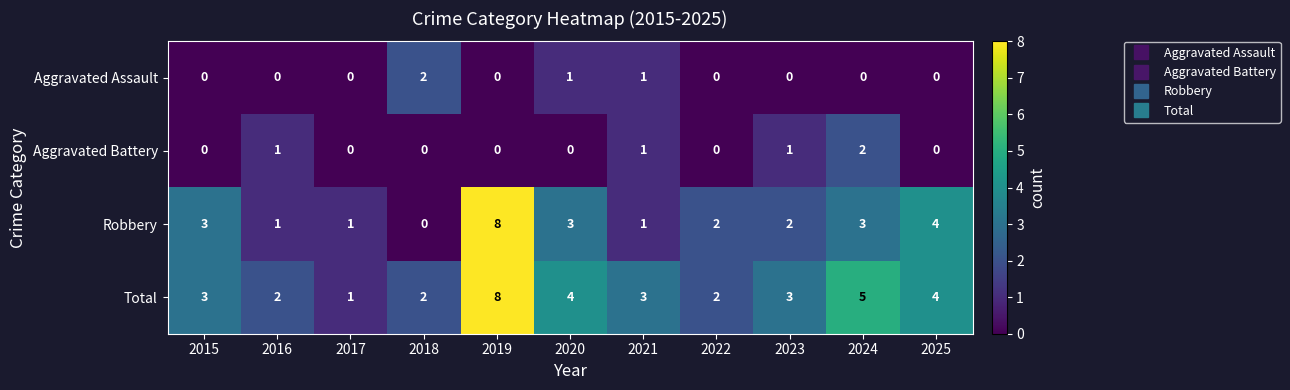

What is the difference between the second highest and minimum values in the Robbery series?

4